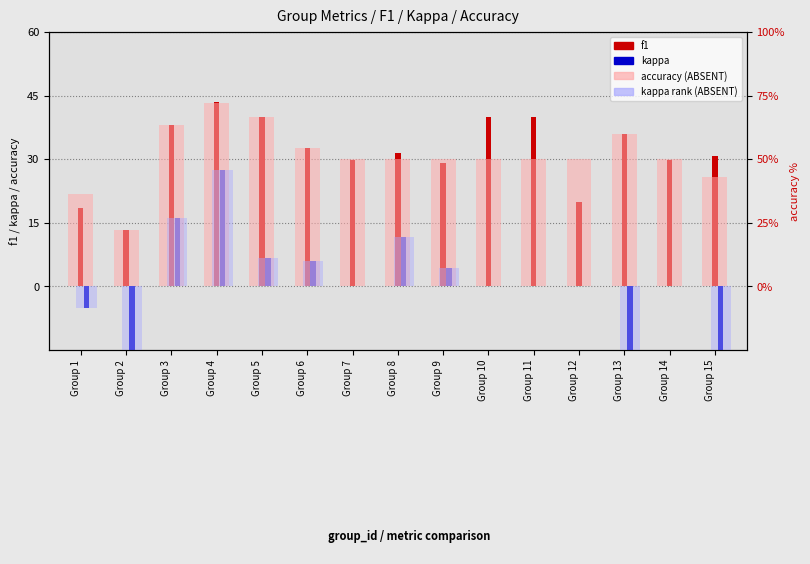

Reading left to right, list all the values displayed in this chart.

f1: Group 1=18.5	Group 2=13.3	Group 3=38.2	Group 4=43.5	Group 5=40.0	Group 6=32.7	Group 7=29.7	Group 8=31.5	Group 9=29.1	Group 10=40.0	Group 11=40.0	Group 12=20.0	Group 13=36.0	Group 14=29.8	Group 15=30.8
kappa: Group 1=-5.1	Group 2=-32.2	Group 3=16.0	Group 4=27.5	Group 5=6.7	Group 6=5.9	Group 7=0.0	Group 8=11.6	Group 9=4.4	Group 10=0.0	Group 11=0.0	Group 12=0.0	Group 13=-15.0	Group 14=0.0	Group 15=-16.4
accuracy: Group 1=36.4	Group 2=22.2	Group 3=63.6	Group 4=72.2	Group 5=66.7	Group 6=54.5	Group 7=50.0	Group 8=50.0	Group 9=50.0	Group 10=50.0	Group 11=50.0	Group 12=50.0	Group 13=60.0	Group 14=50.0	Group 15=42.9
kappa (rank): Group 1=-8.5	Group 2=-53.7	Group 3=26.7	Group 4=45.8	Group 5=11.1	Group 6=9.8	Group 7=0.0	Group 8=19.4	Group 9=7.4	Group 10=0.0	Group 11=0.0	Group 12=0.0	Group 13=-25.0	Group 14=0.0	Group 15=-27.3